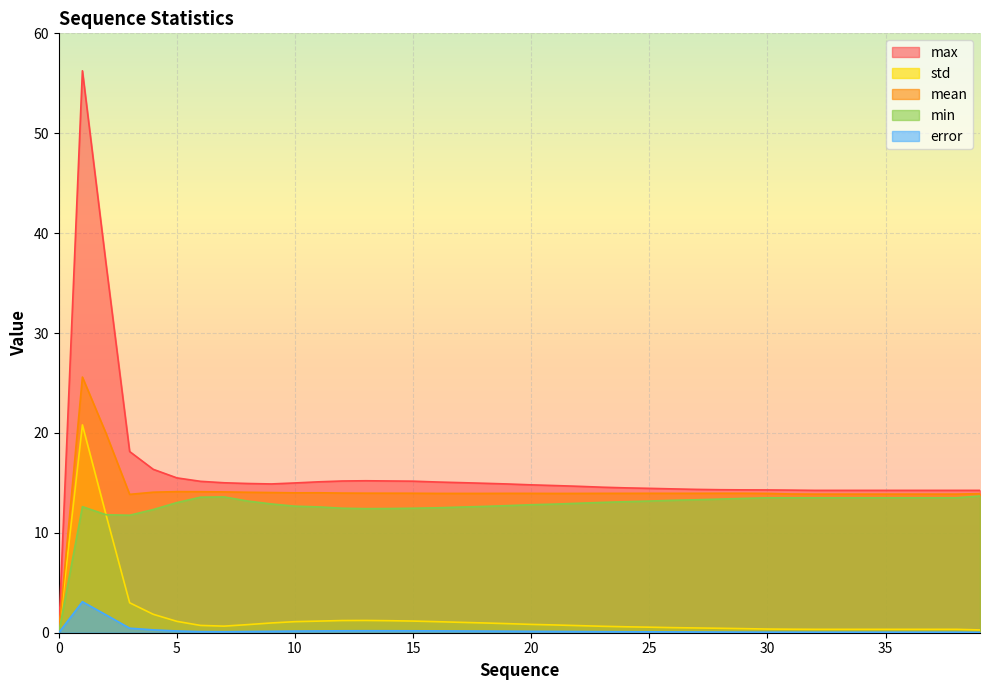

At which label is std closest to 10?

2